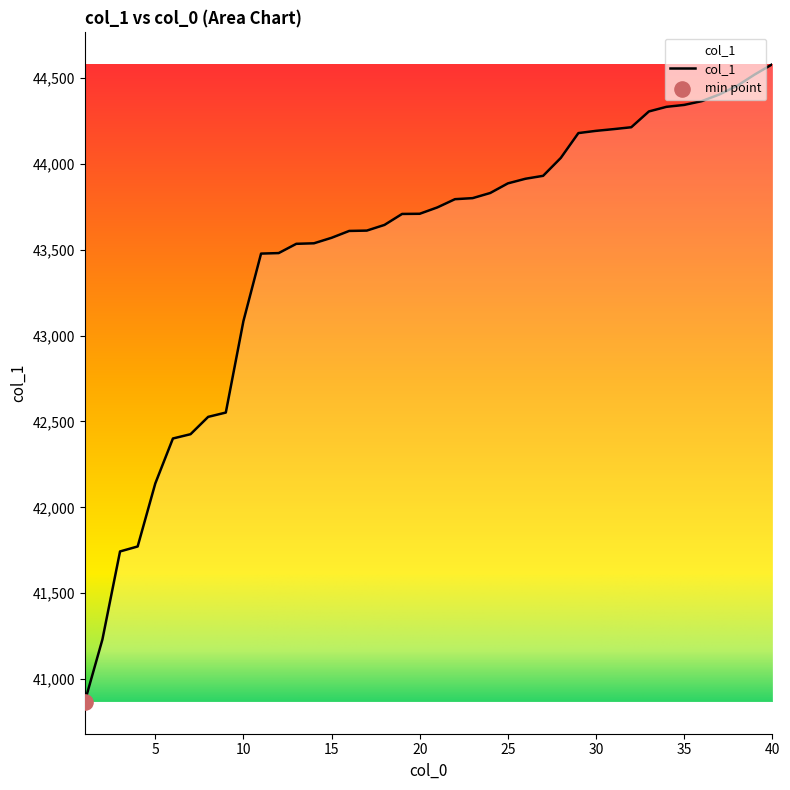

What is the difference between the maximum and minimum values?

3714